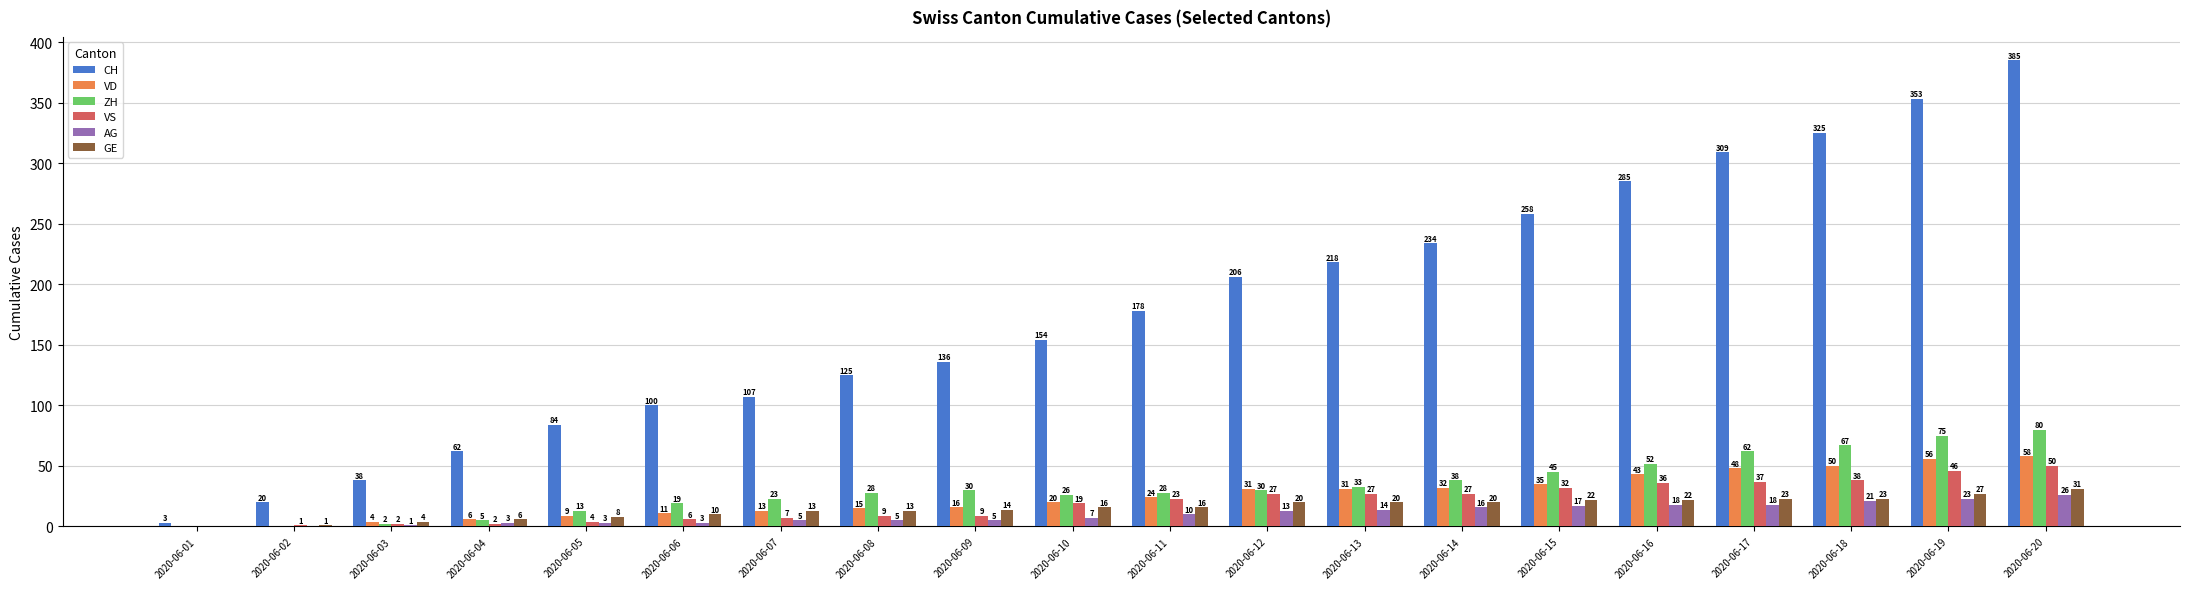

What is the difference between the CH values at 2020-06-07 and 2020-06-06?

7